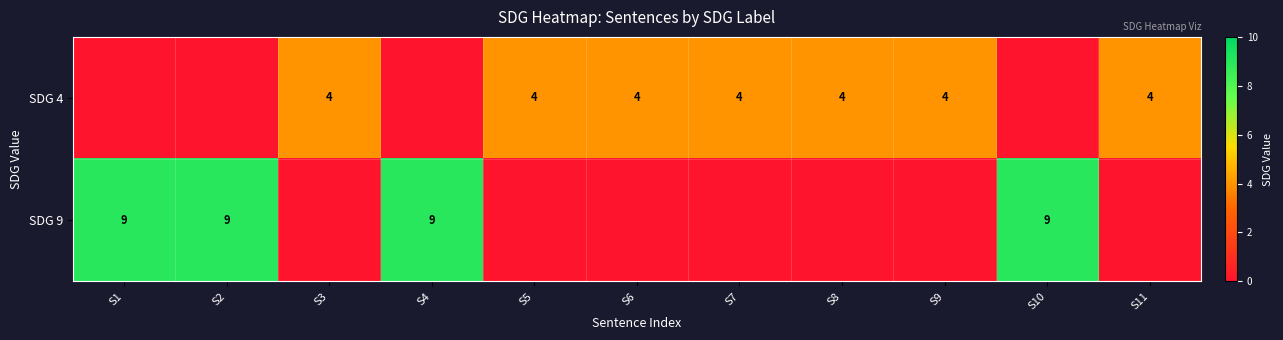

What is the sum of the SDG 4 values at S6 and S11?

8